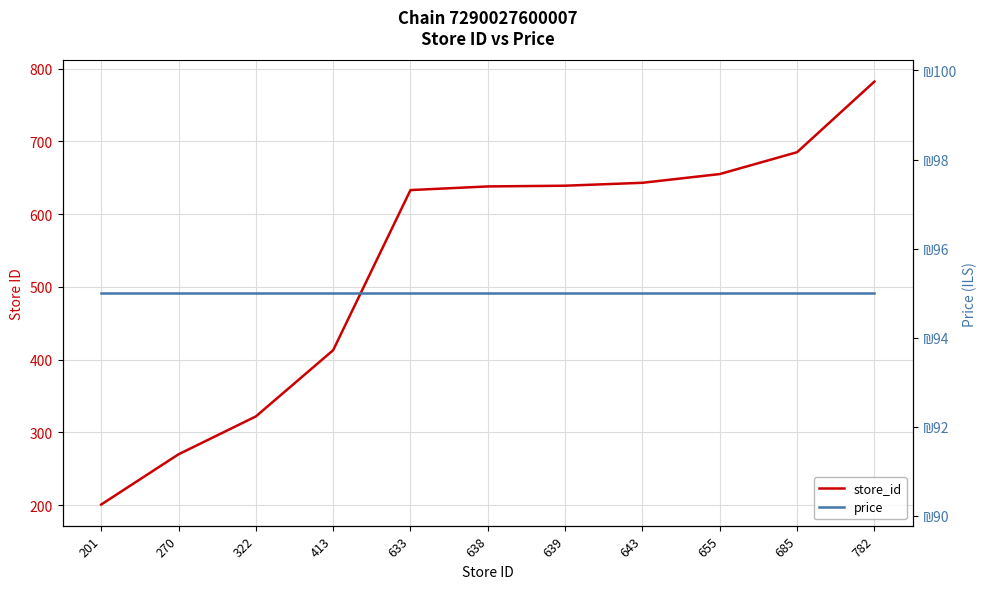

True or false: price and store_id intersect in this chart.

False